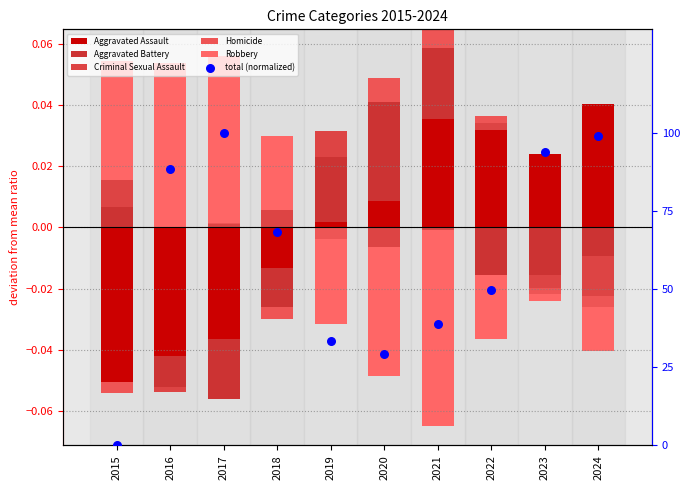

Which series has the largest total across all categories?

total (normalized)